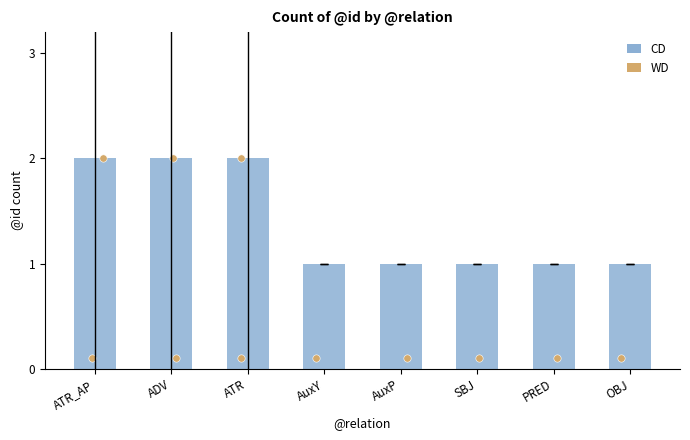

Approximately how many times larger is the value at AuxP compared to ATR_AP?

0.5